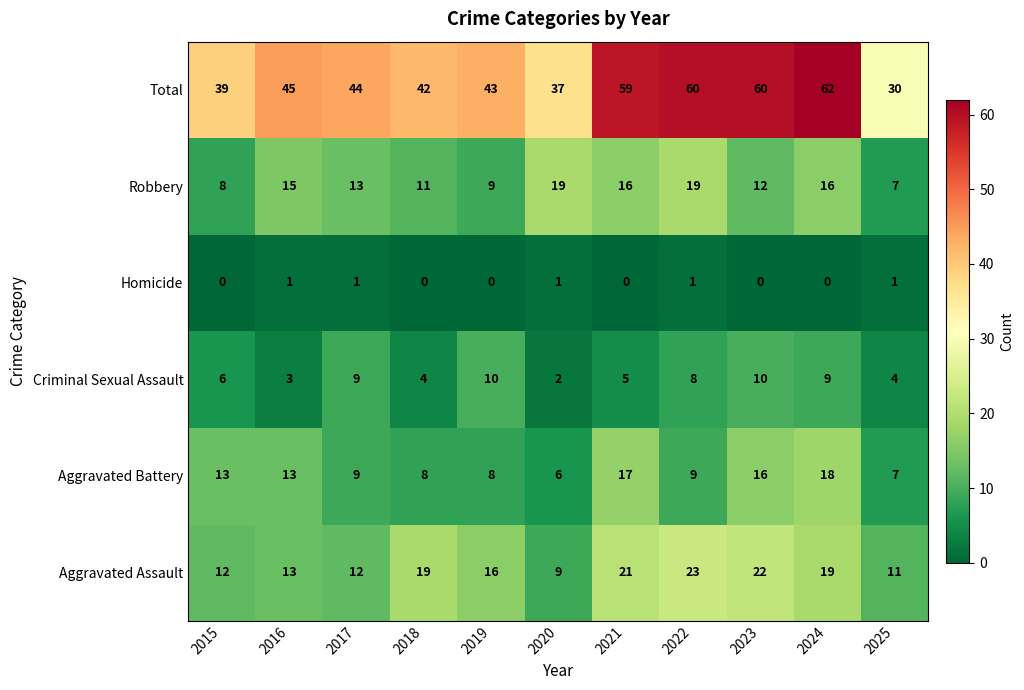

How many categories are shown in the chart?

11